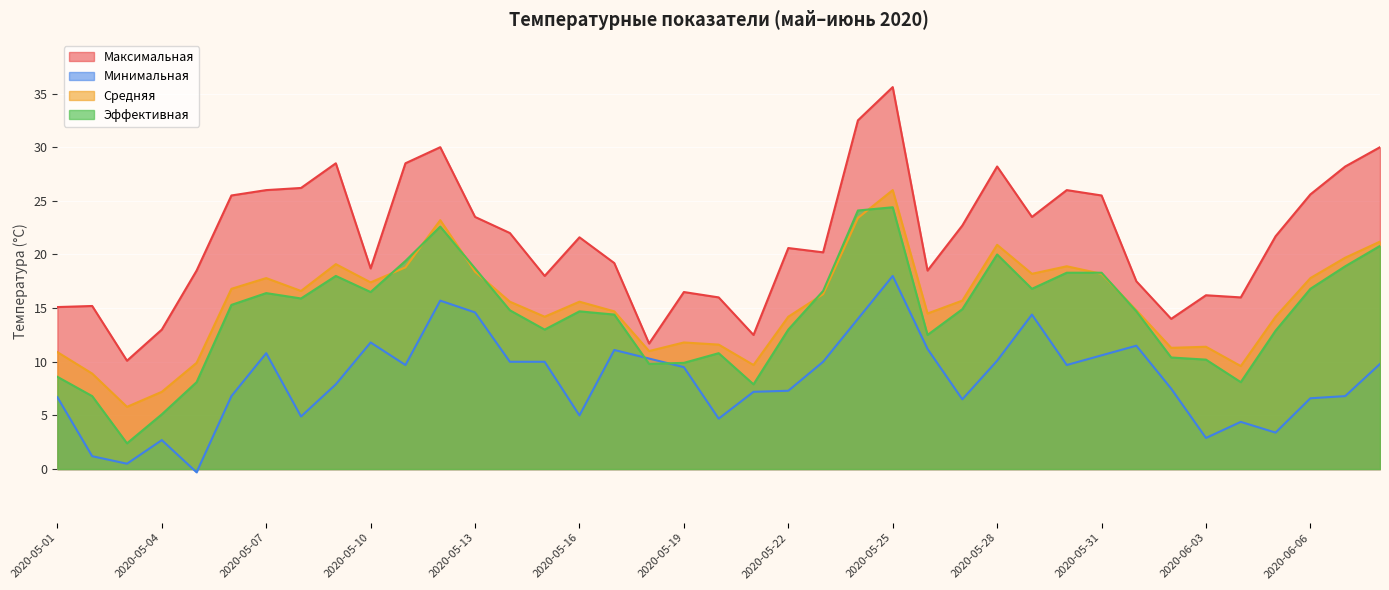

List the labels in order of Средняя value, smallest first.

2020-05-03, 2020-05-04, 2020-05-02, 2020-06-04, 2020-05-21, 2020-05-05, 2020-05-01, 2020-05-18, 2020-06-02, 2020-06-03, 2020-05-20, 2020-05-19, 2020-05-15, 2020-05-22, 2020-06-05, 2020-05-26, 2020-05-17, 2020-06-01, 2020-05-14, 2020-05-16, 2020-05-27, 2020-05-23, 2020-05-08, 2020-05-06, 2020-05-10, 2020-05-07, 2020-06-06, 2020-05-29, 2020-05-31, 2020-05-13, 2020-05-11, 2020-05-30, 2020-05-09, 2020-06-07, 2020-05-28, 2020-06-08, 2020-05-12, 2020-05-24, 2020-05-25